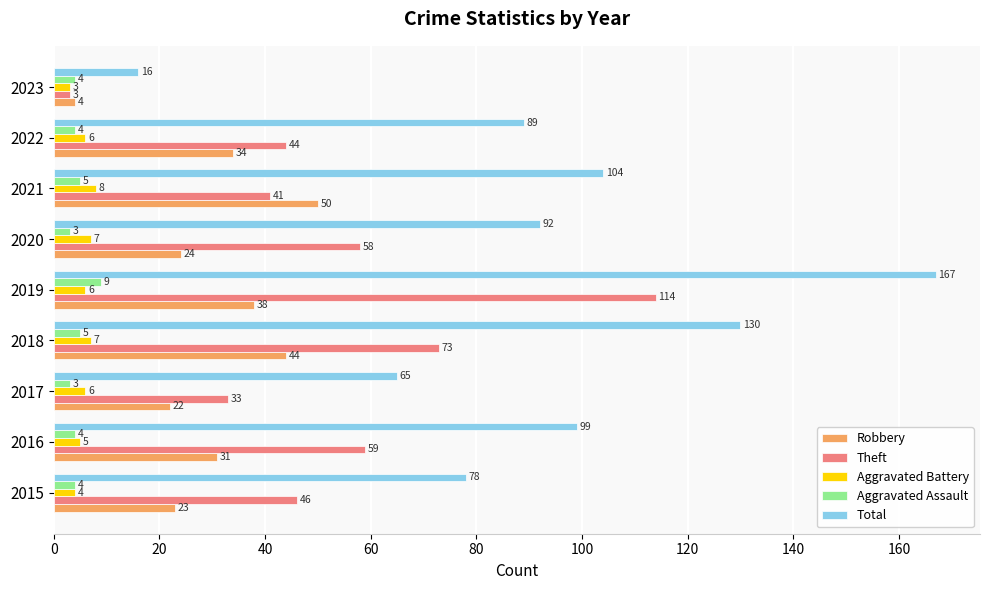

What is the minimum value shown in the chart?

3